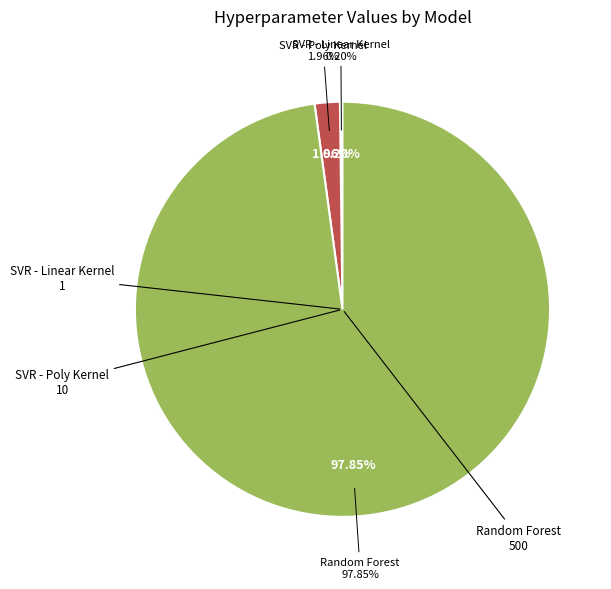

What portion of the pie excludes SVR - Poly Kernel (epsilon)?

98.0%